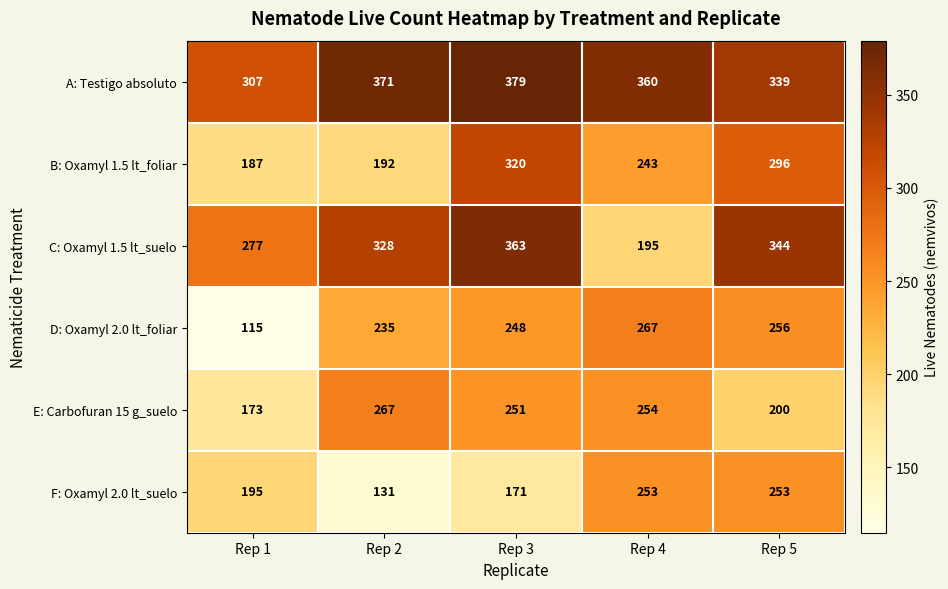

What is the difference between the highest and lowest values at Rep 4?

165